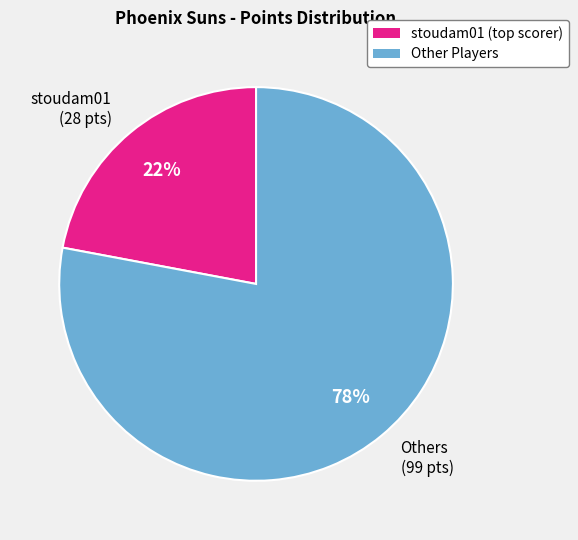

Is it true that stoudam01 (28 pts) is 17% of the pie?

False